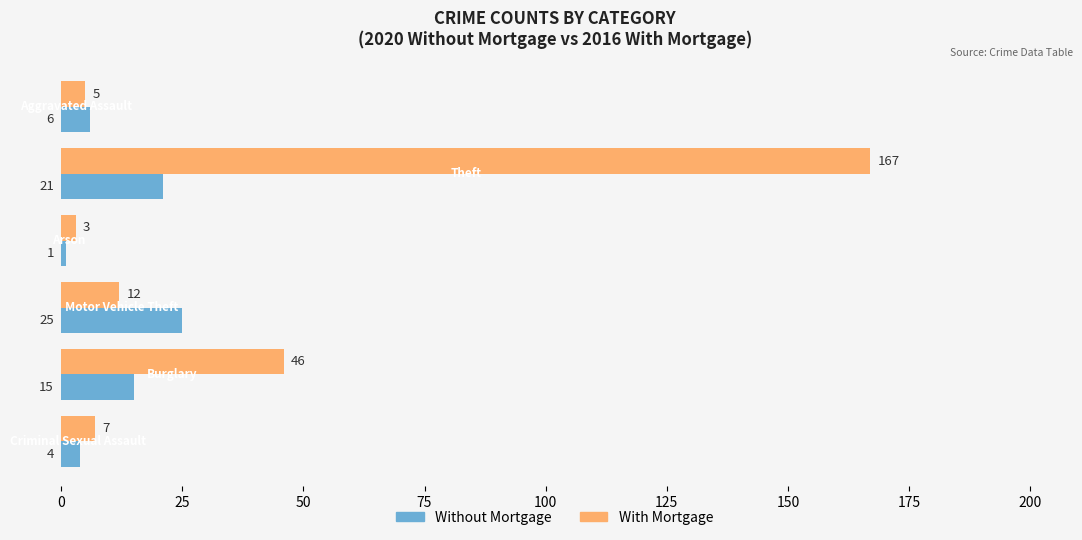

Which series has the largest range (max minus min)?

With Mortgage